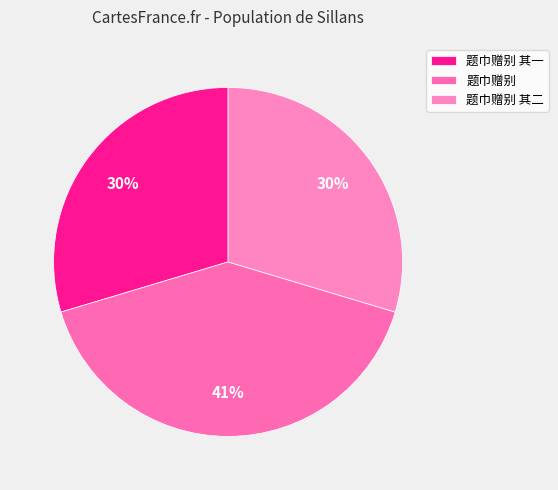

What is the largest slice in the pie chart?

题巾赠别